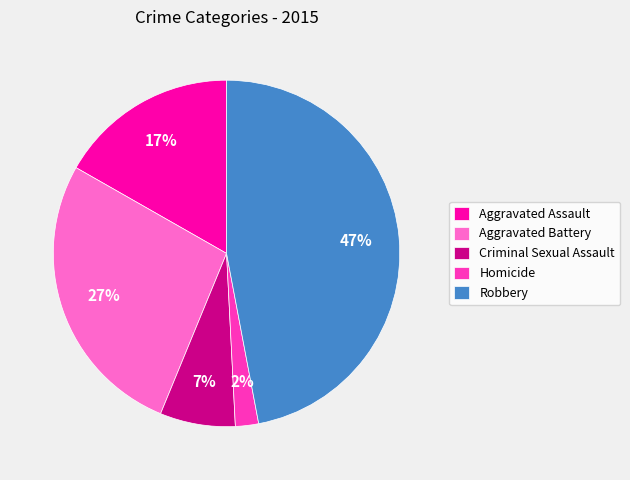

Does Criminal Sexual Assault represent more than half of the total?

No